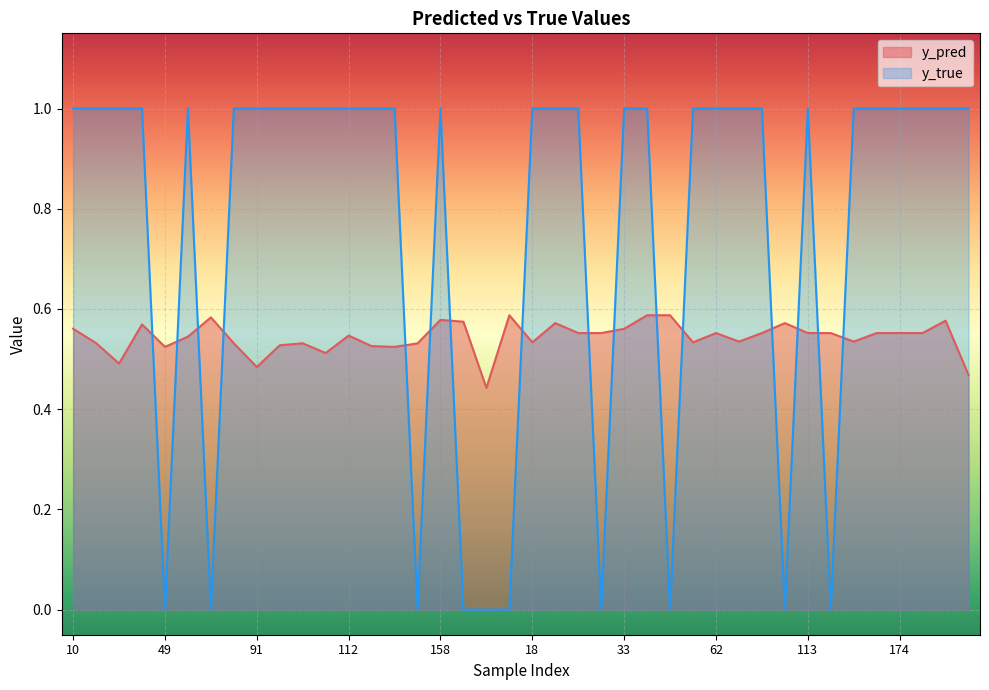

At which category is the sum across all series the highest?

34